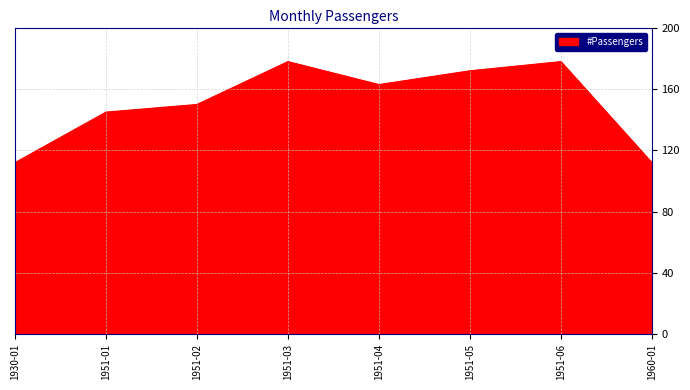

What position from the right is 1951-06?

2